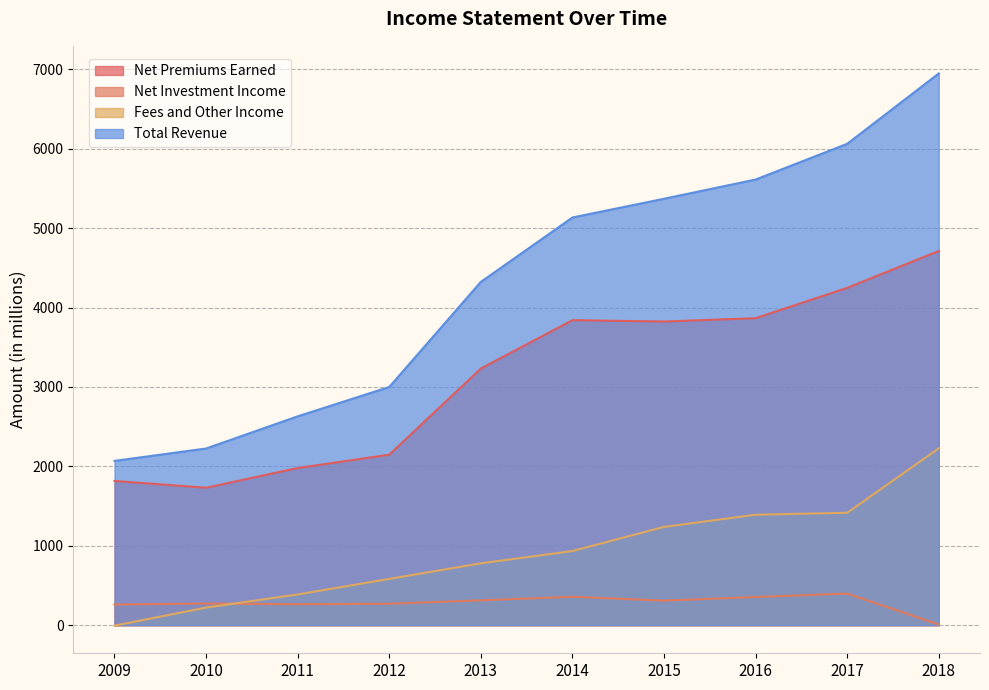

How many values in the Total Revenue series exceed 5134?

4